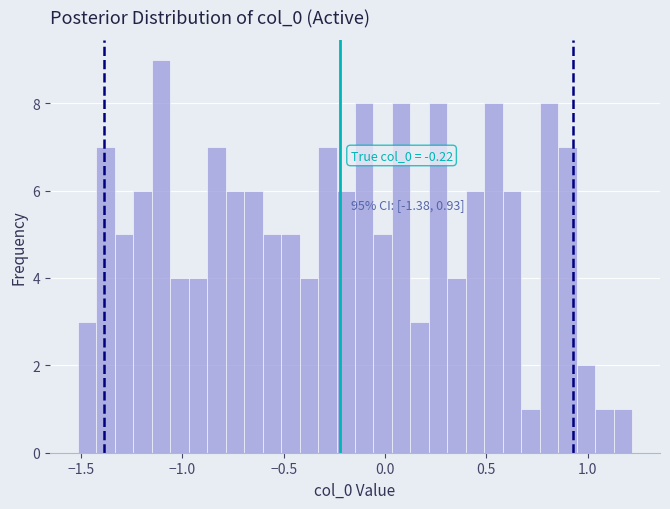

Read against the x-axis, roughly where is the centre of the tallest bar?

-1.10